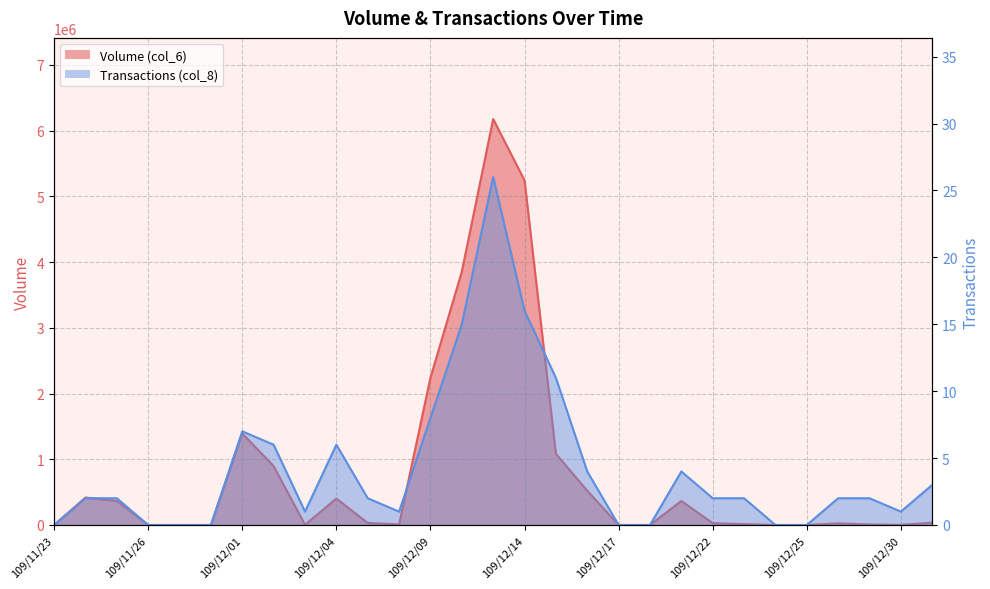

True or false: Volume (col_6) and Transactions (col_8) intersect in this chart.

False